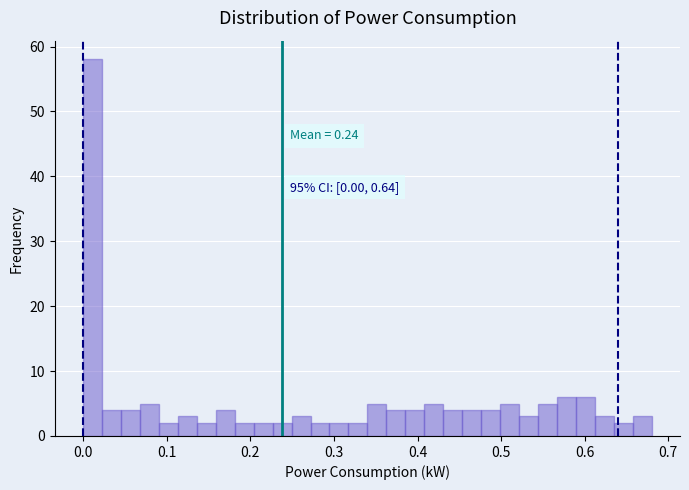

Read against the x-axis, roughly where is the centre of the tallest bar?

0.01